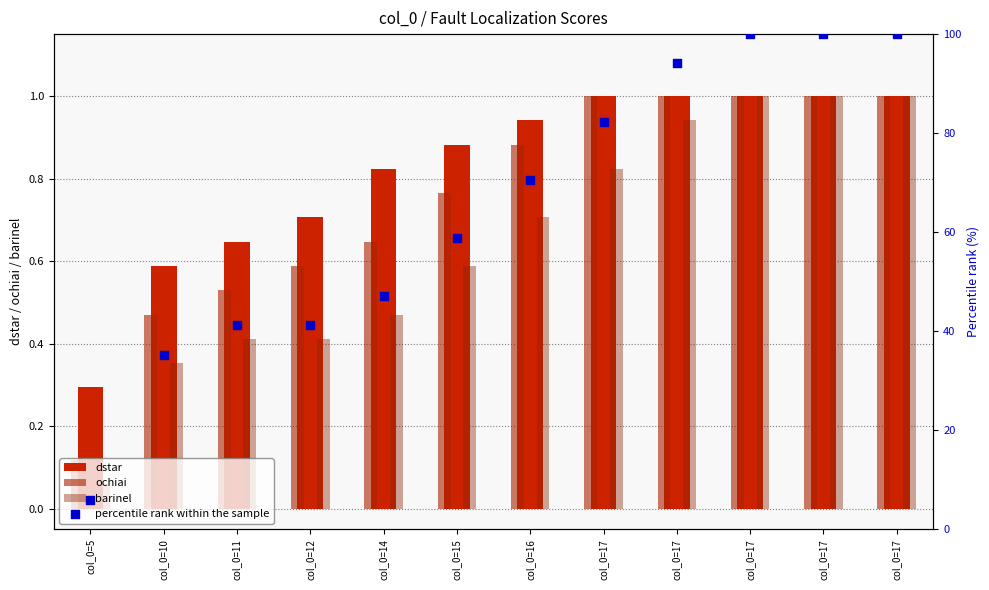

What are all the series names shown in the legend?

dstar, ochiai, barinel, percentile rank within the sample